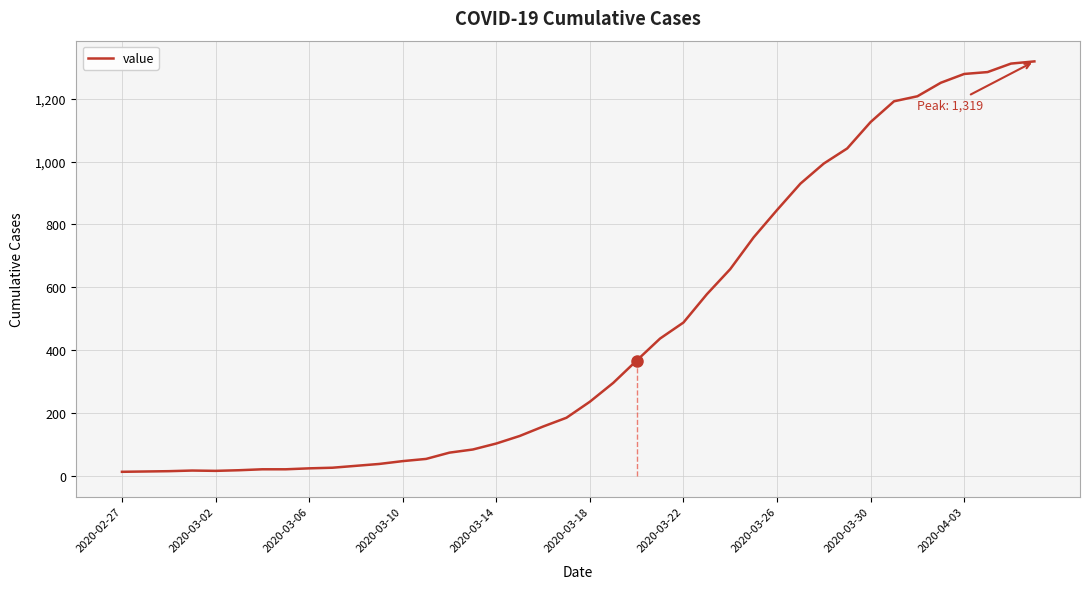

Between 25 and 32, which is larger?

32